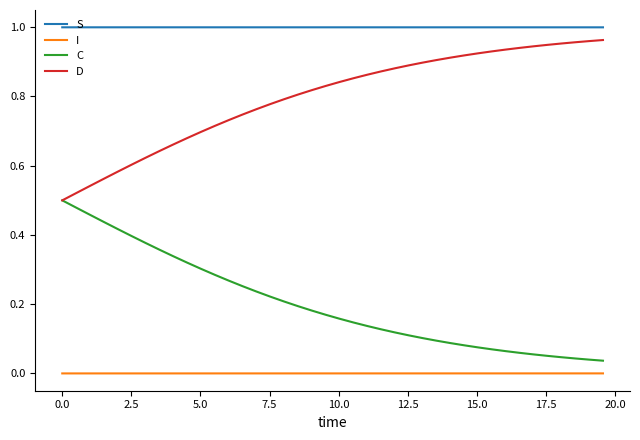

Which series has the largest total across all categories?

S